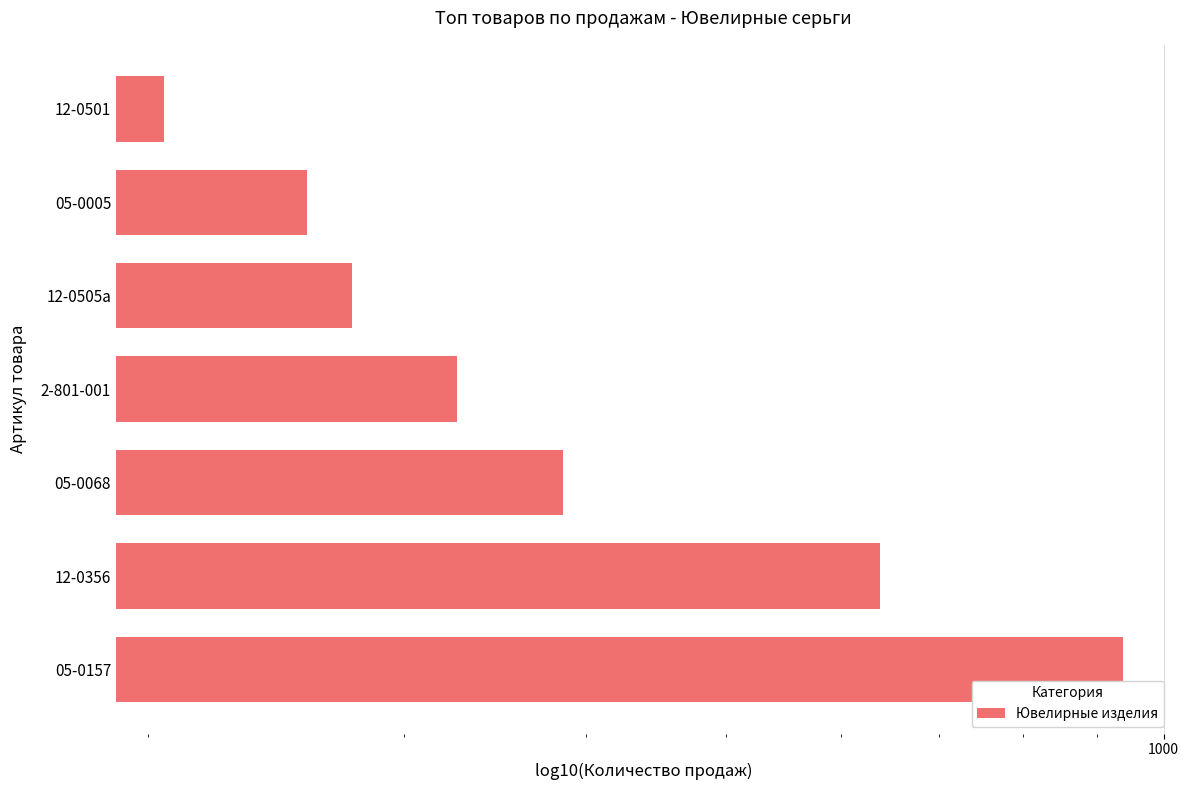

What is the maximum value shown in the chart?

937